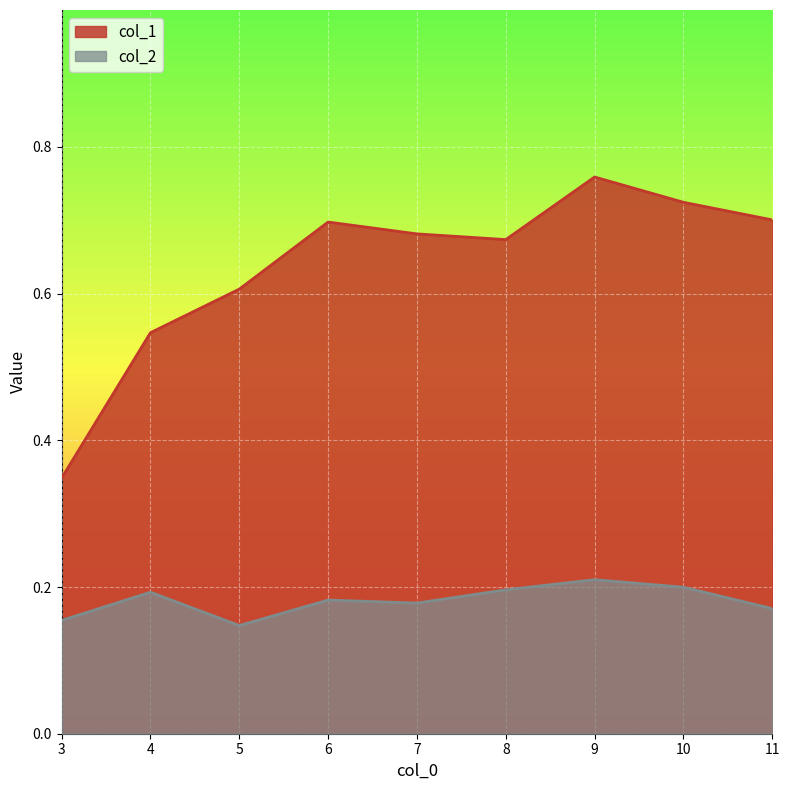

How many interior local valleys does the col_1 series have?

1